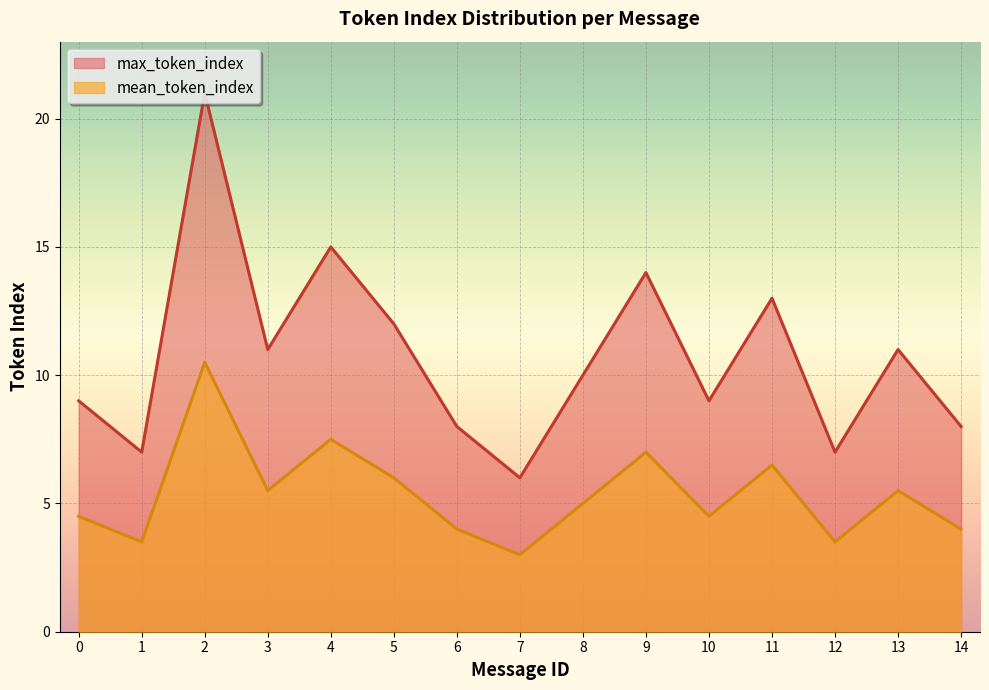

The mean_token_index series shows 3.0 at 7. True or false?

True